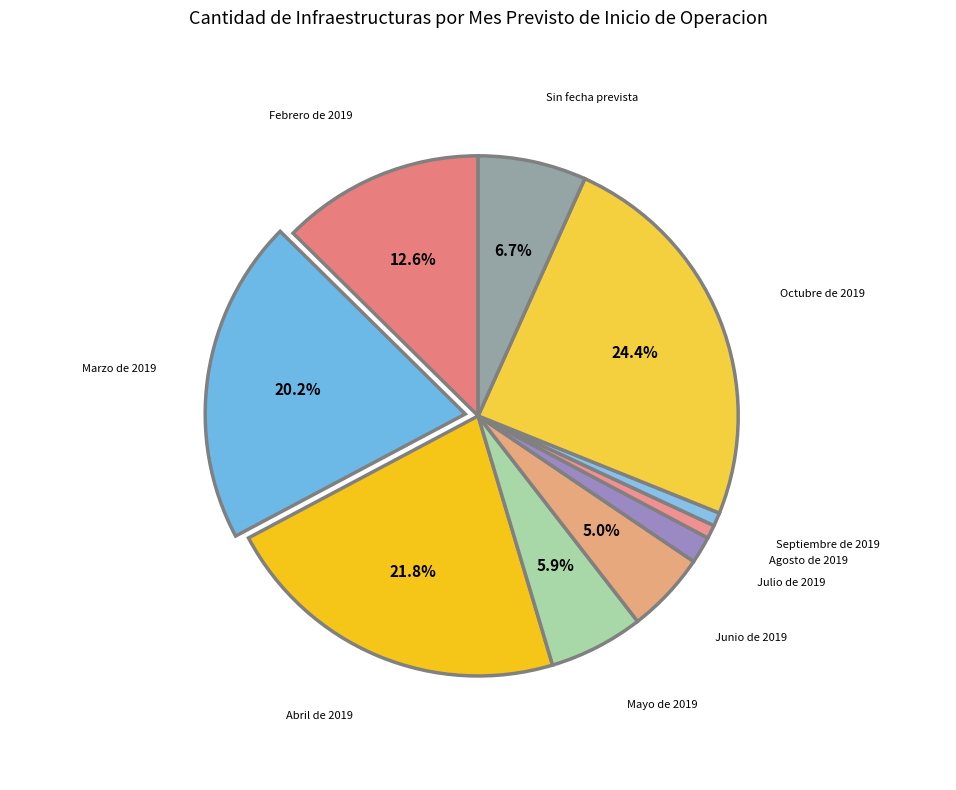

Count the number of slices in the pie.

10